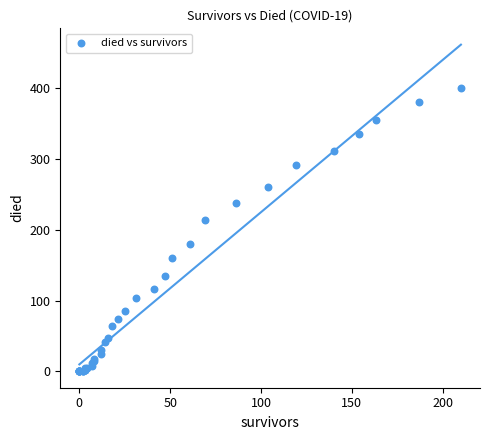

What Y value in the scatter plot is closest to 200?

214